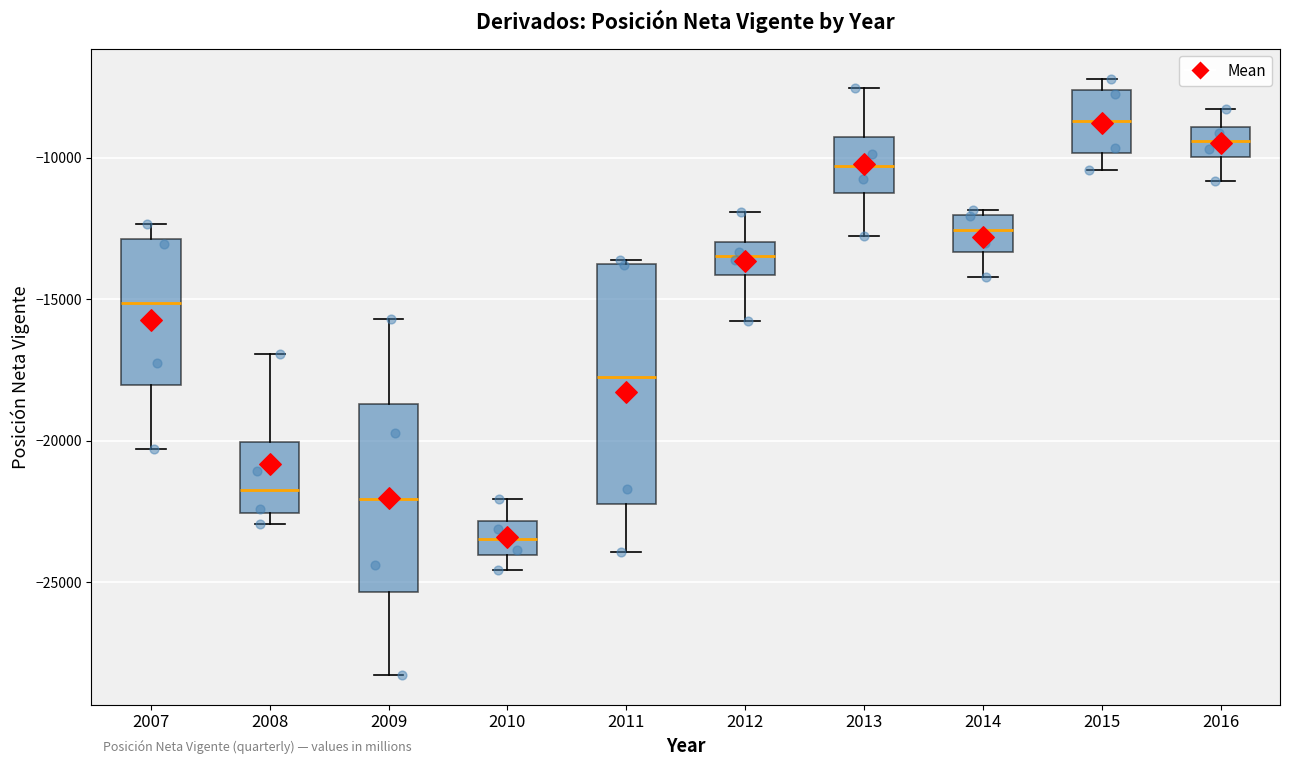

Which box's median line is the lowest?

2010